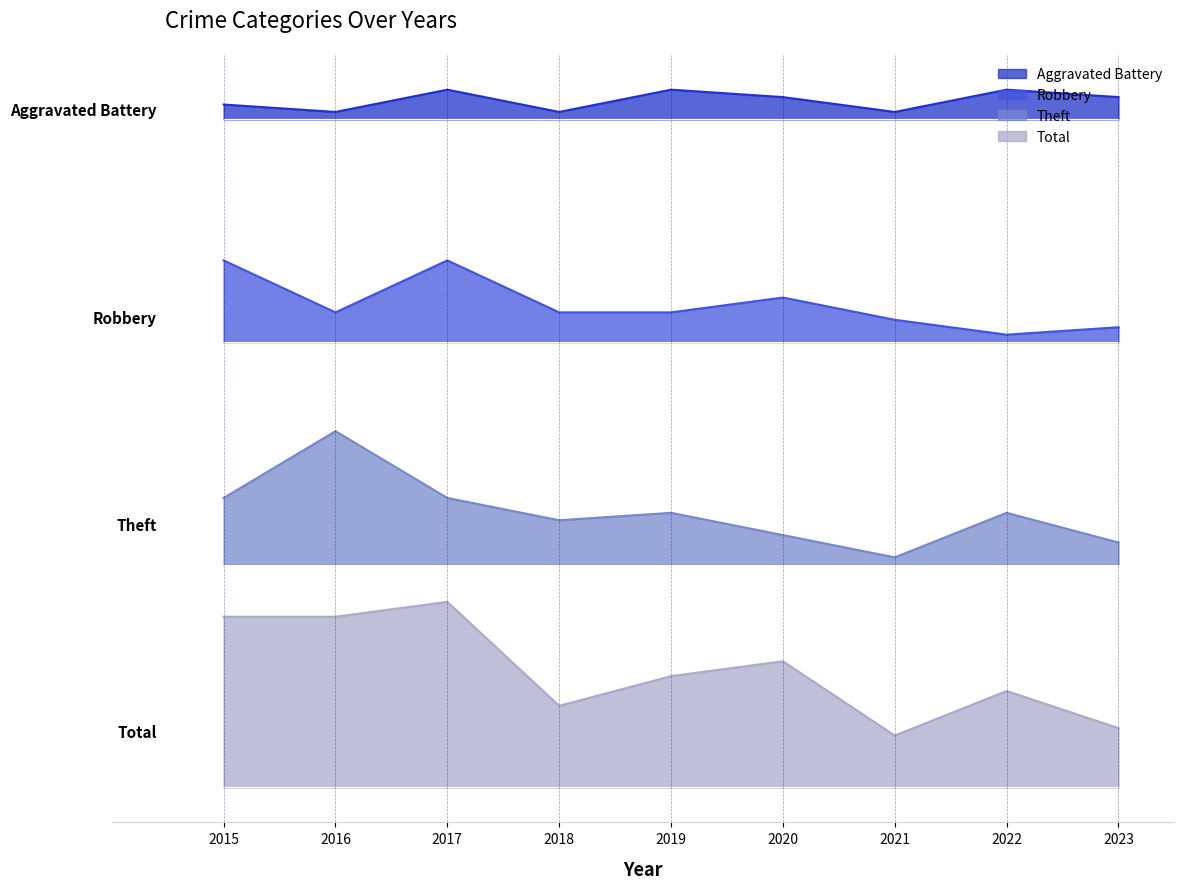

True or false: Aggravated Battery and Theft intersect in this chart.

False